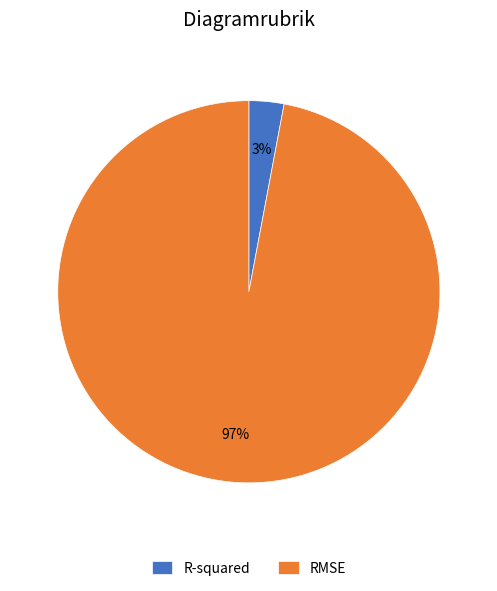

How many segments does this pie chart have?

2